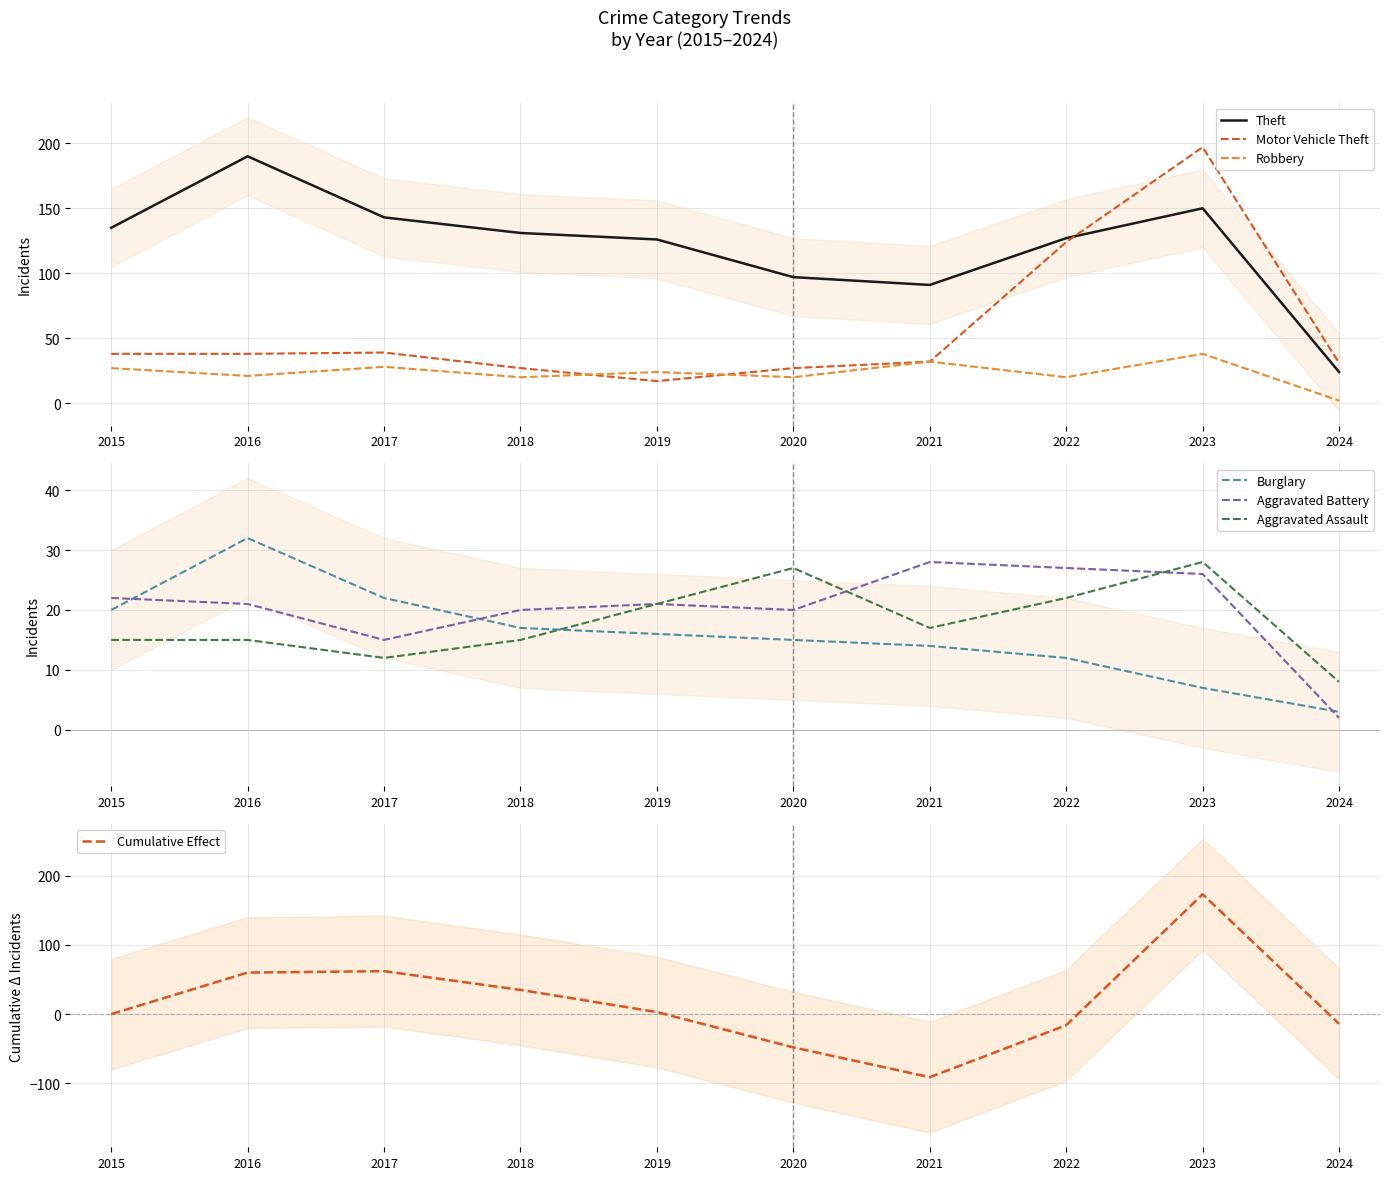

After their last crossing, which series has the higher values: Motor Vehicle Theft or Robbery?

Motor Vehicle Theft